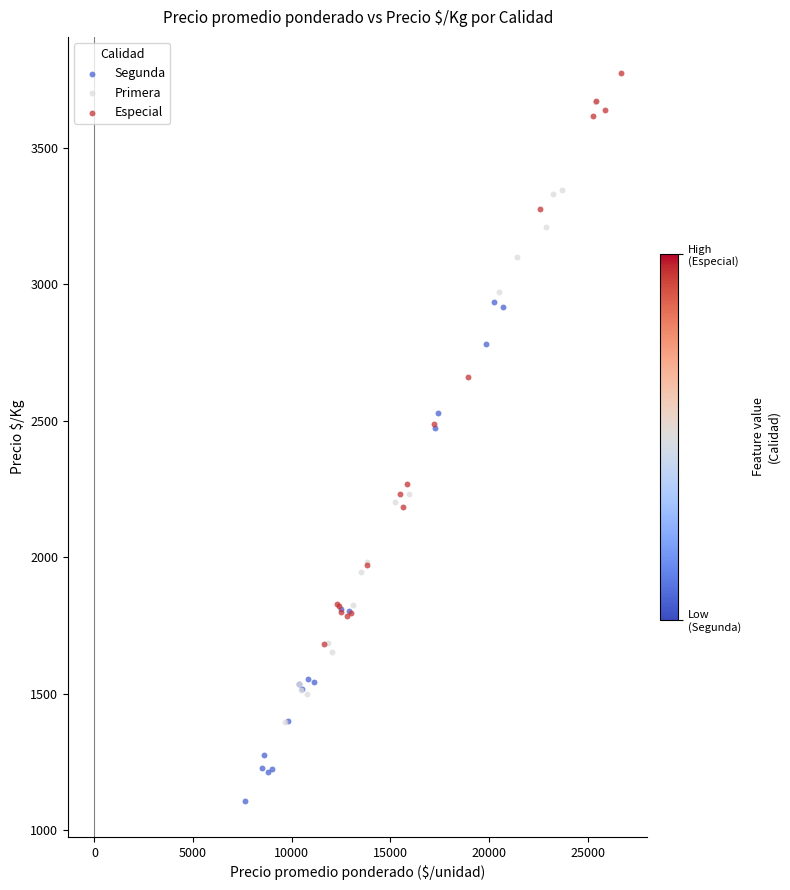

Which series contains the lowest Y value?

Segunda